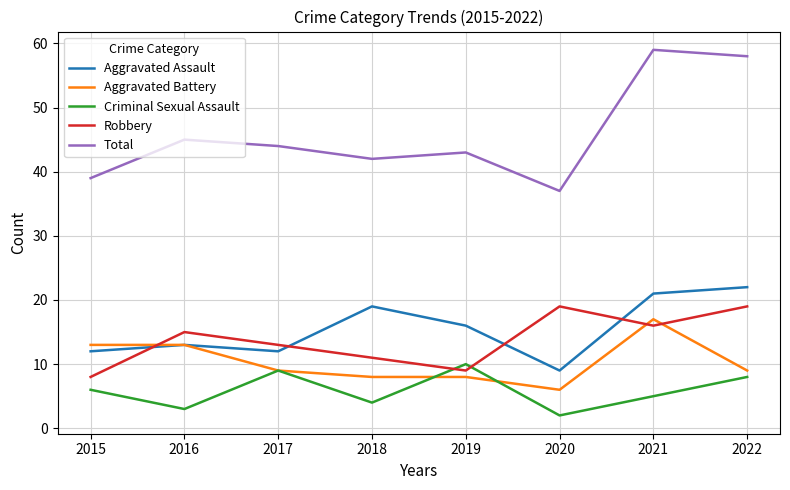

What is the total value across all series at 2016?

89